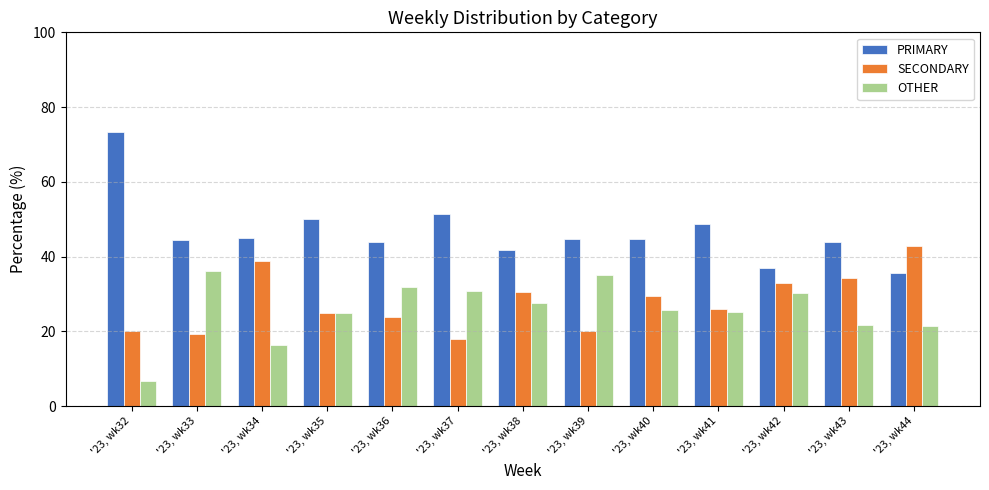

Is the value of SECONDARY at '23, wk42 greater than the value of OTHER at '23, wk38?

Yes